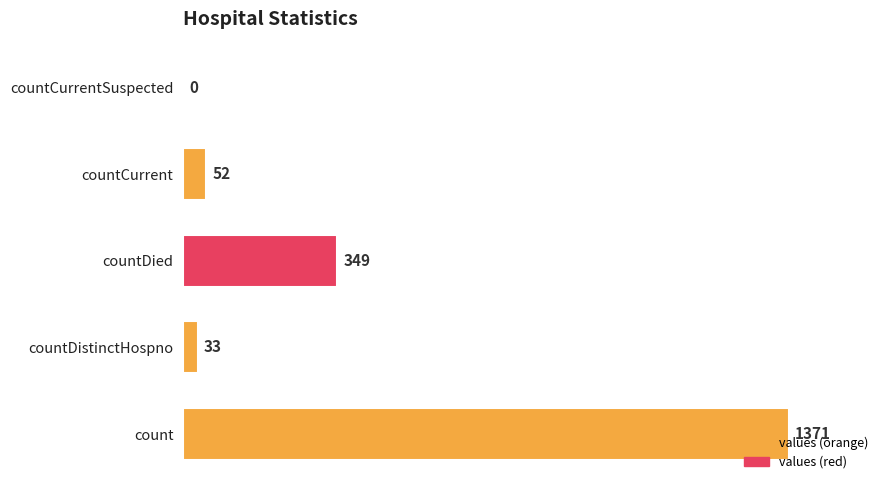

What is the sum of all values?

1805